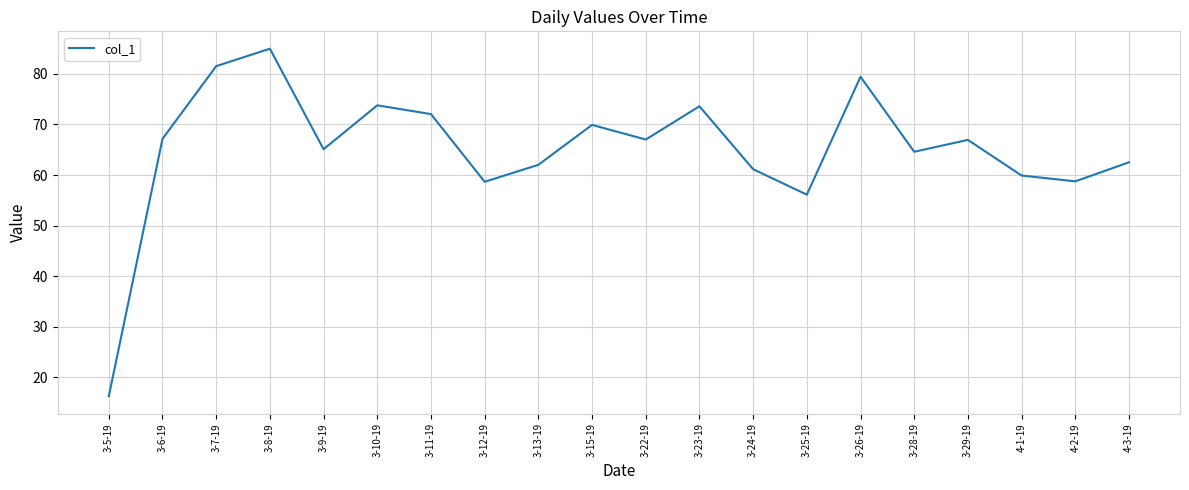

What is the change in value from 3-11-19 to 4-3-19?

-9.5